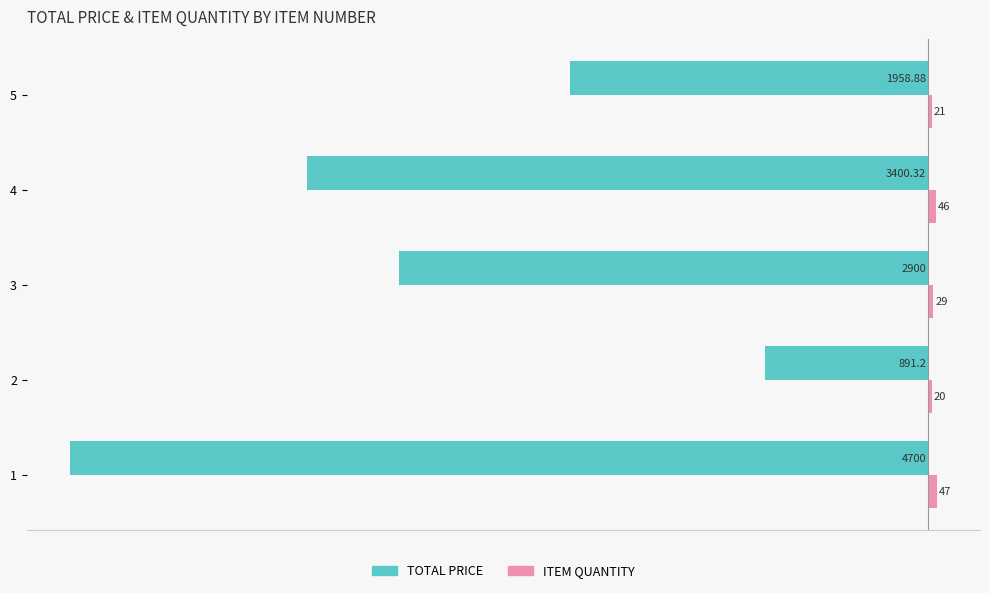

Which series has the largest range (max minus min)?

TOTAL PRICE